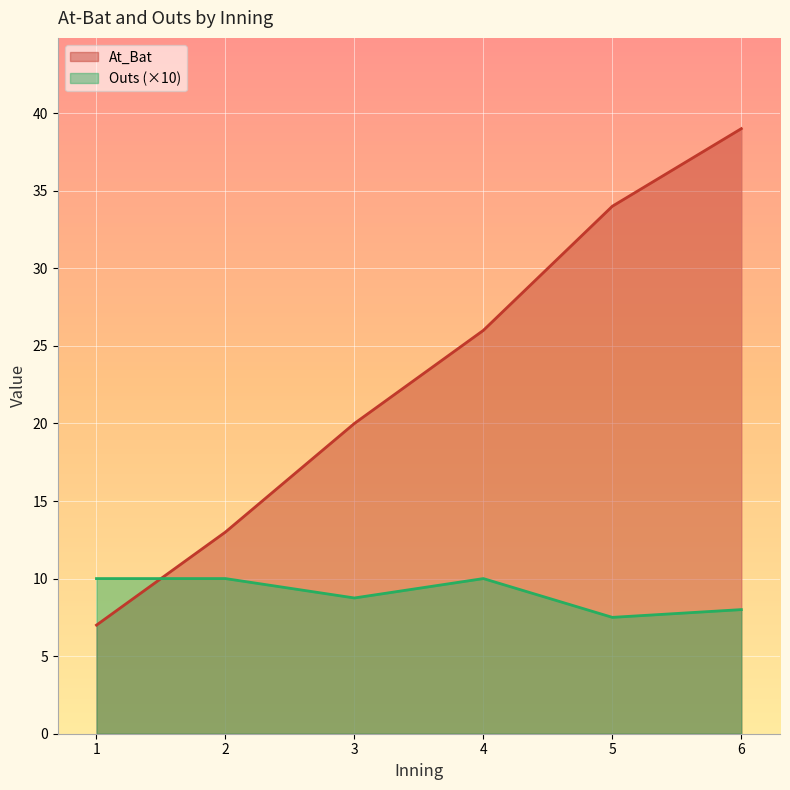

Where is Outs nearest to the value 1?

1